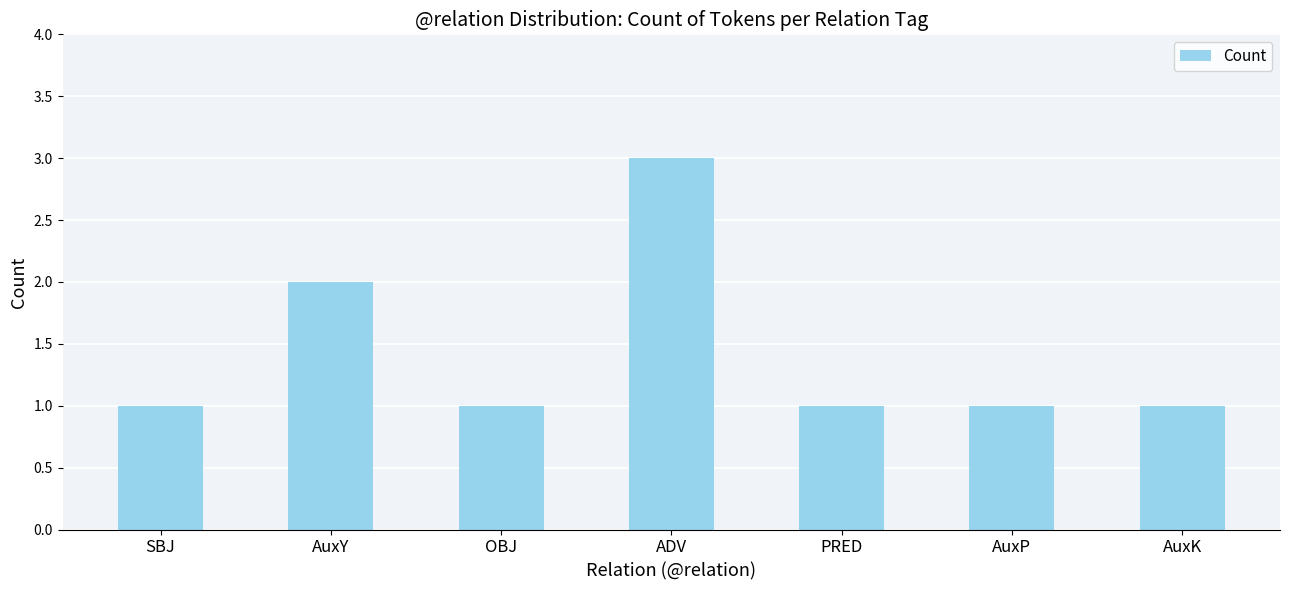

What is the difference between the values at OBJ and ADV?

2